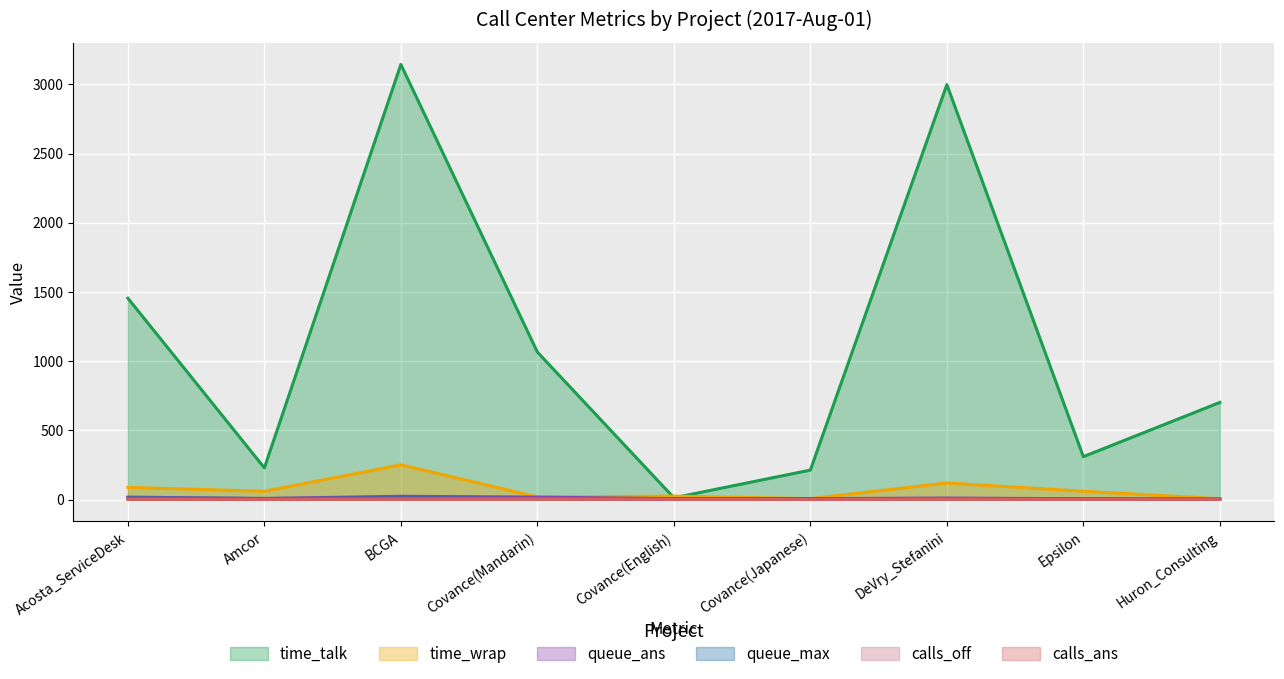

What is the average value of the time_talk series?

1126